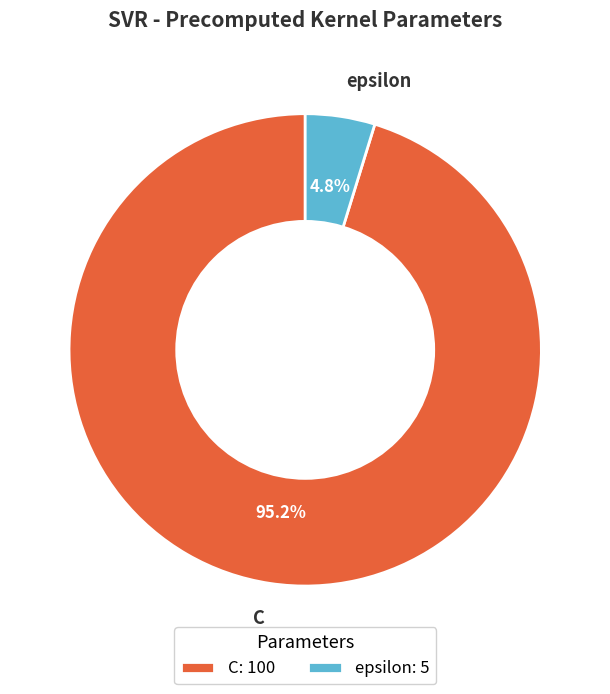

To the nearest percent, what percentage of the pie is epsilon?

5%